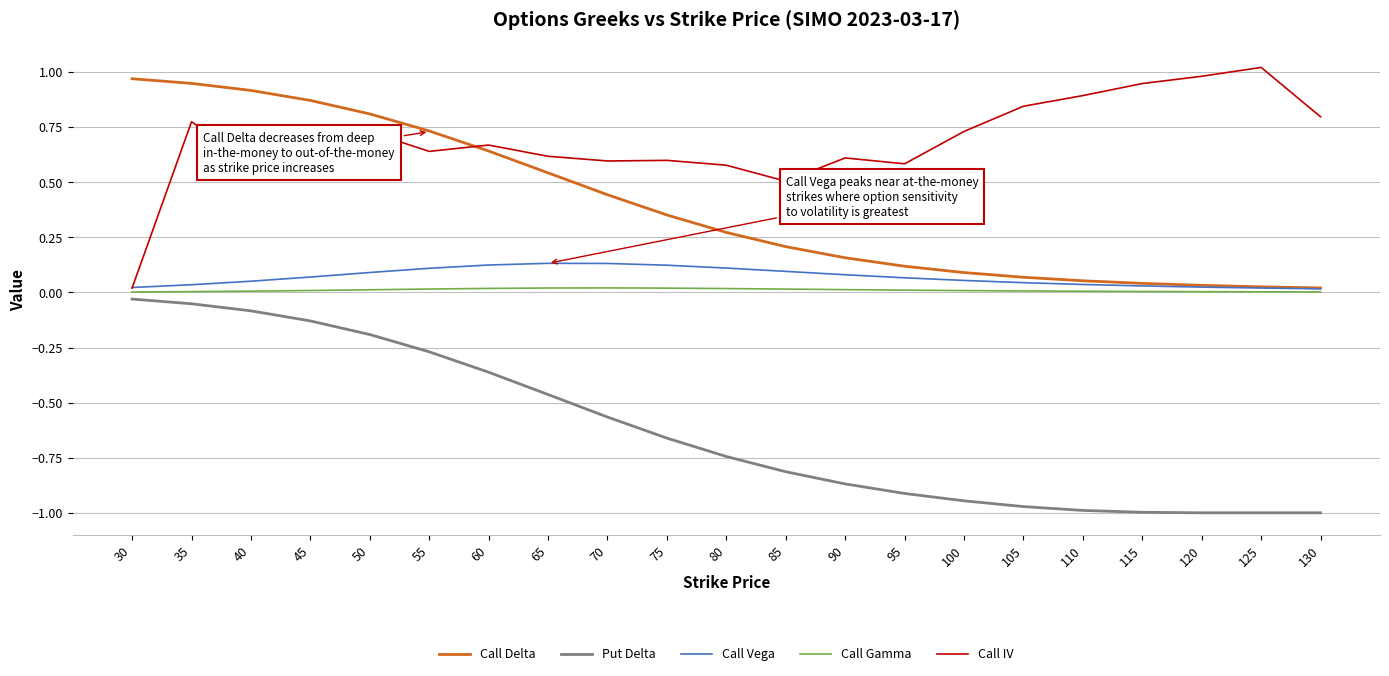

Is it true that Put Delta equals -0.6 at 65?

False